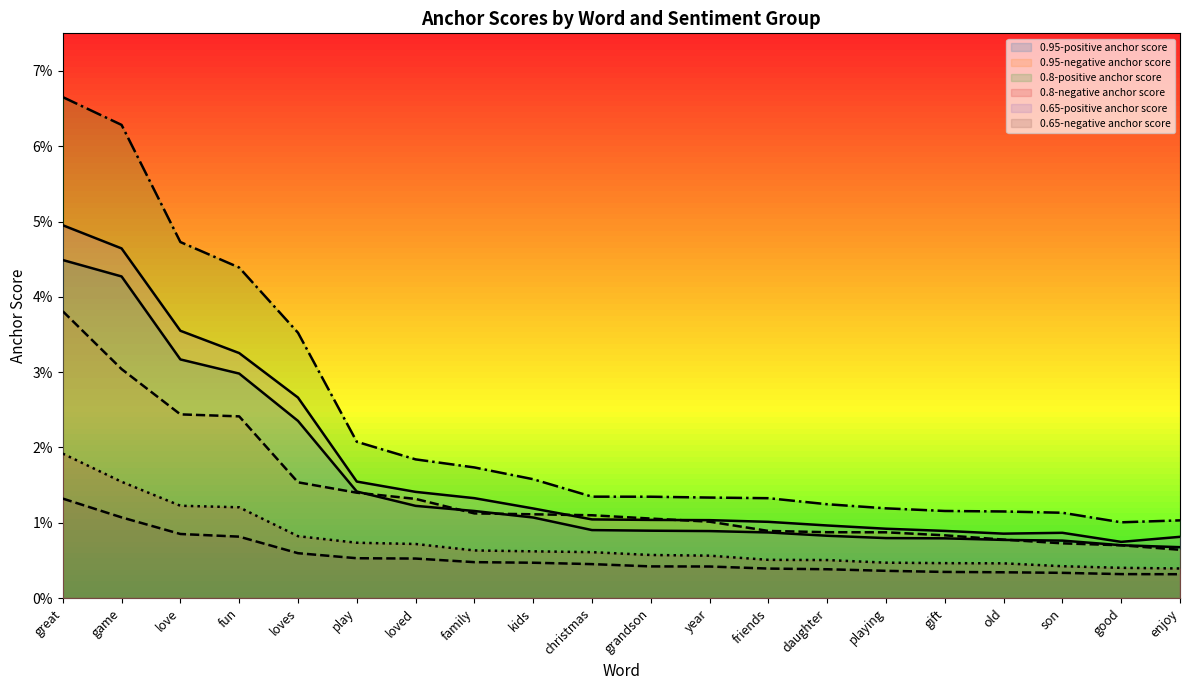

The 0.8-negative anchor score series shows 0.0 at friends. True or false?

False